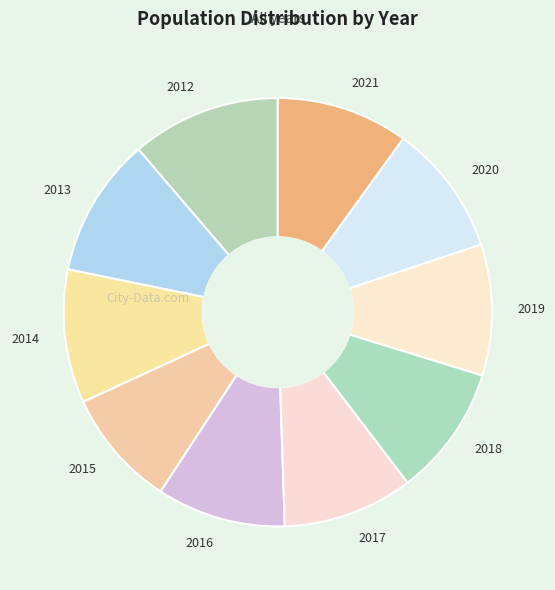

Between 2015 and 2012, which is larger?

2012